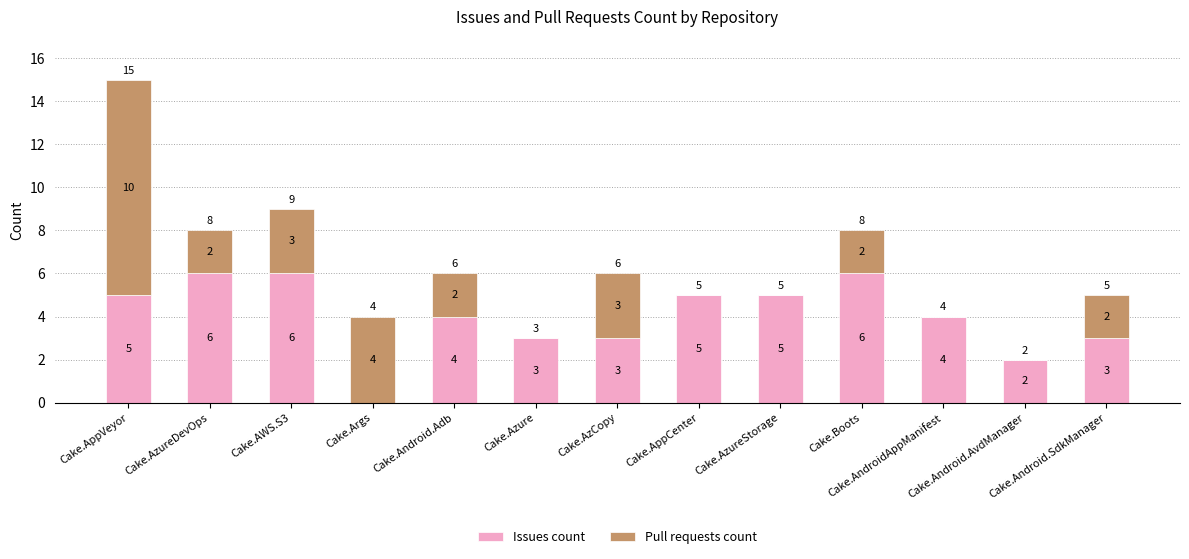

True or false: Issues count has a value of 3 at Cake.Azure.

True